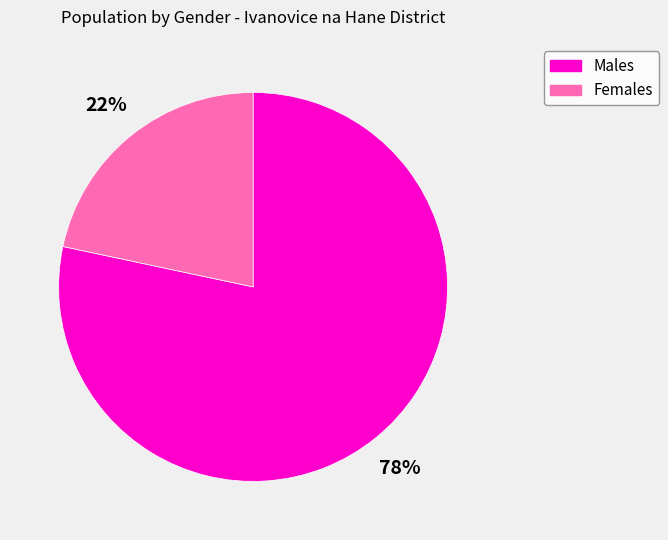

Is there a majority slice in this chart?

Yes